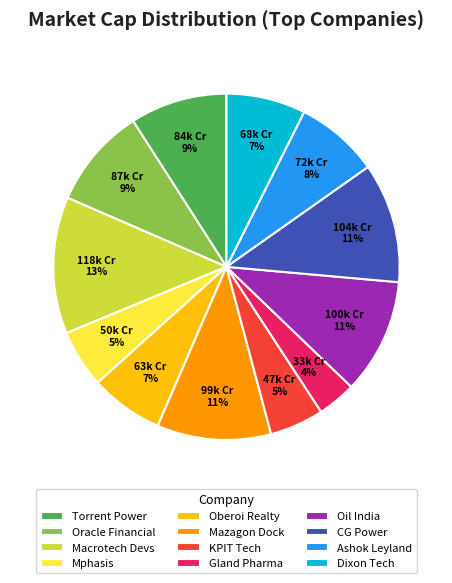

Is it true that Mphasis is 5% of the pie?

True